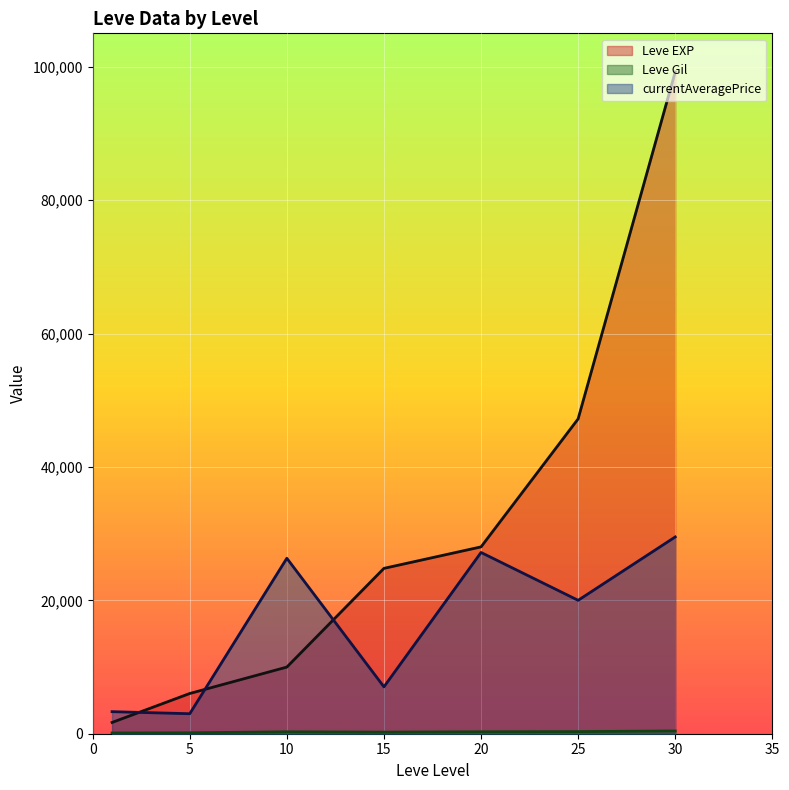

Is it true that Leve EXP equals 1690 at 1?

True